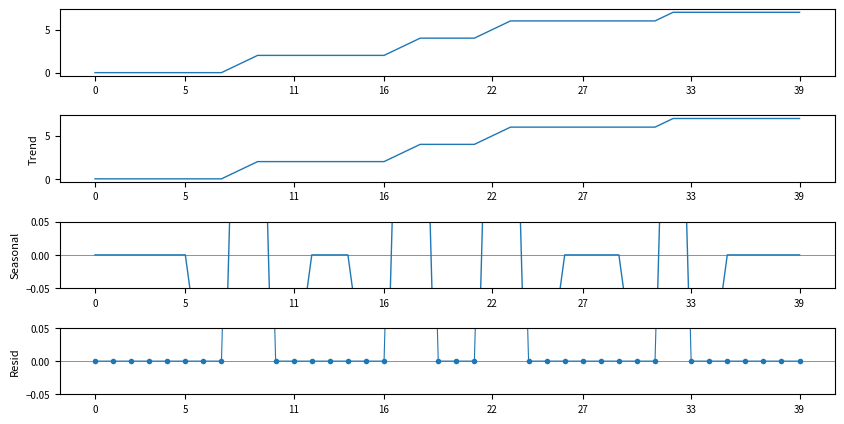

True or false: Min has more than 0 interior local peaks.

False